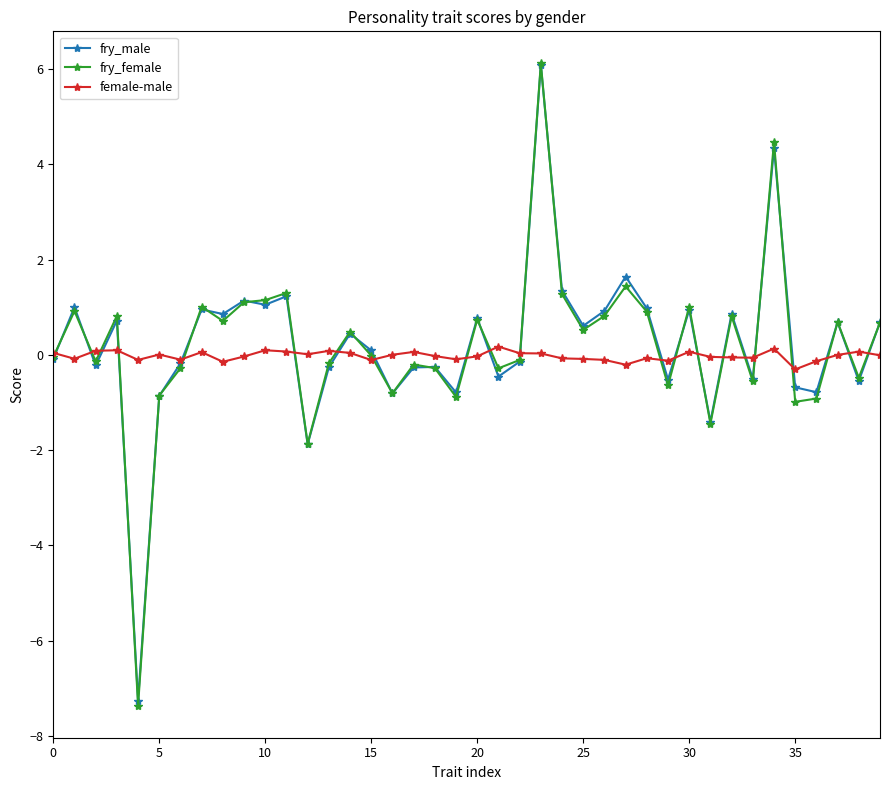

How many series are shown in this chart?

3